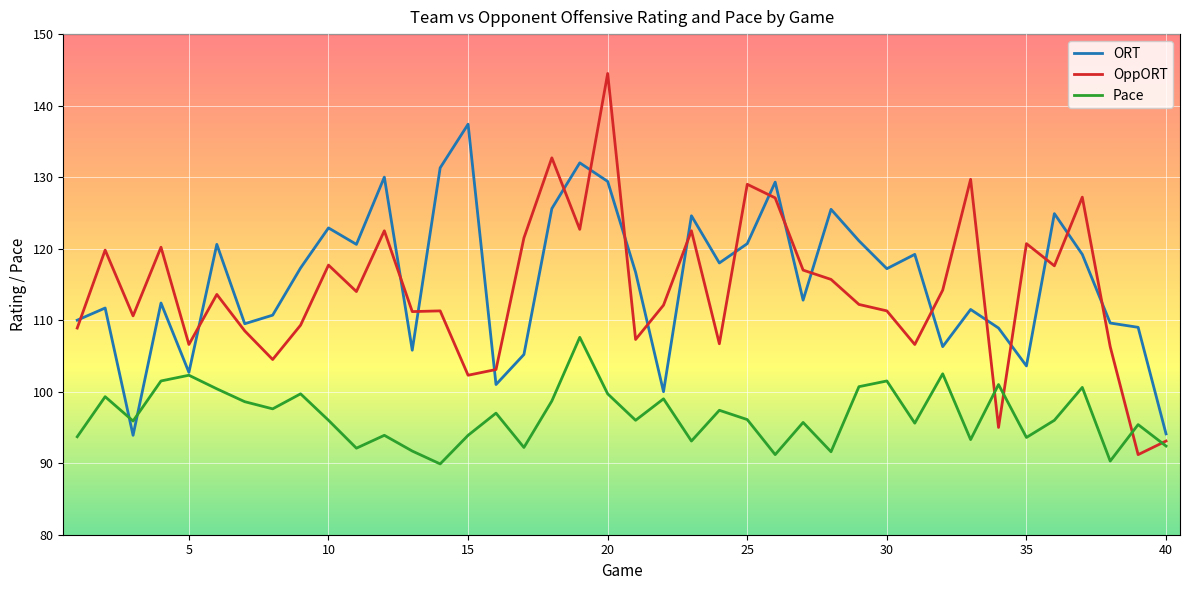

What is the minimum value shown in the chart?

89.9